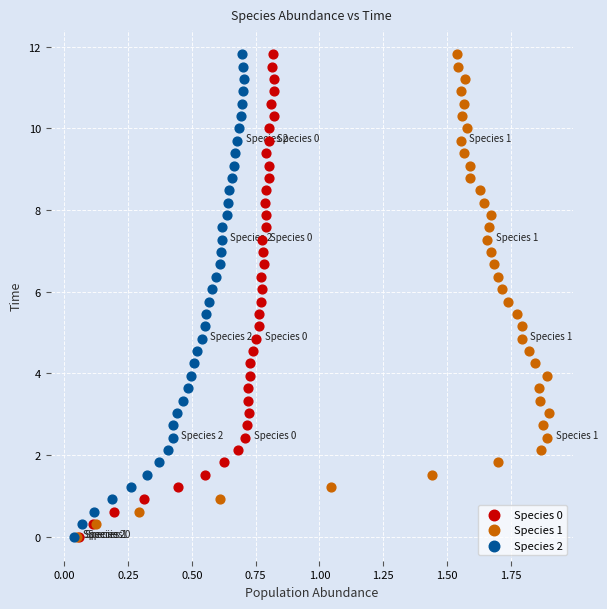

What are all the series names shown in the legend?

Species 0, Species 1, Species 2